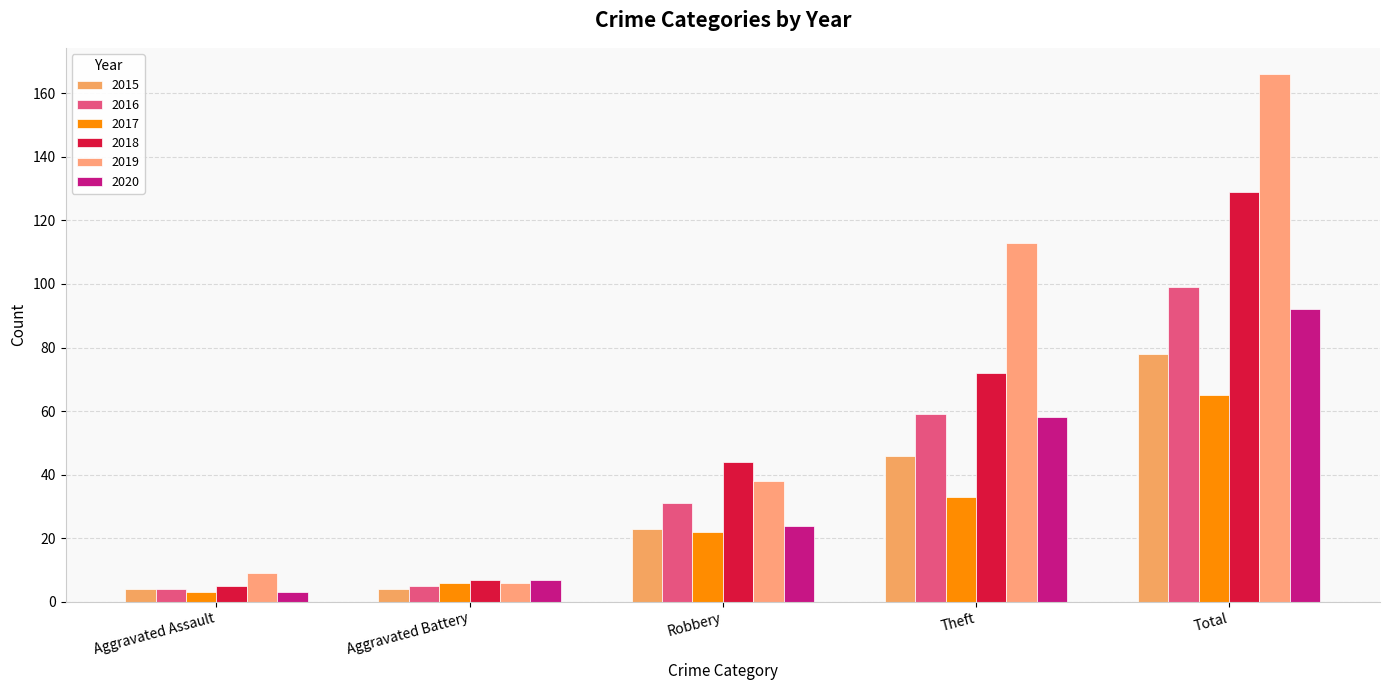

How many distinct data groups are displayed?

6